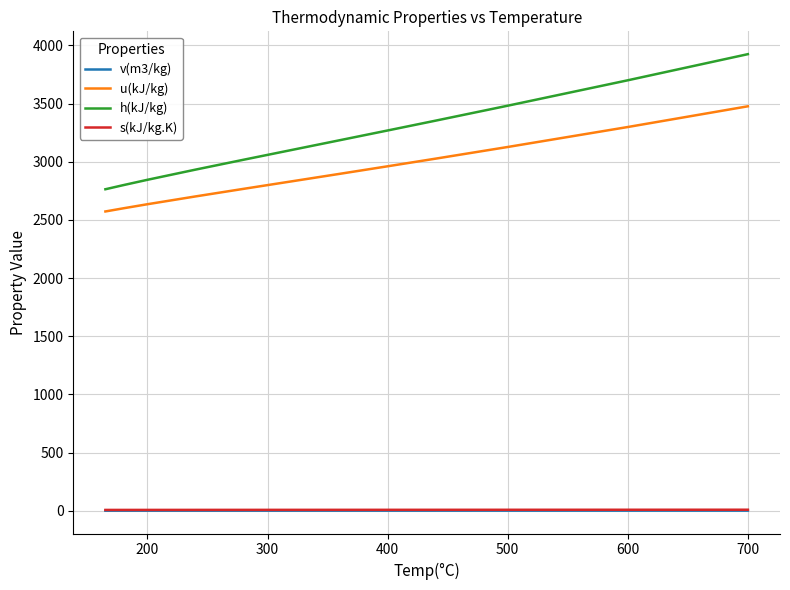

Which series has the widest spread of values?

h(kJ/kg)